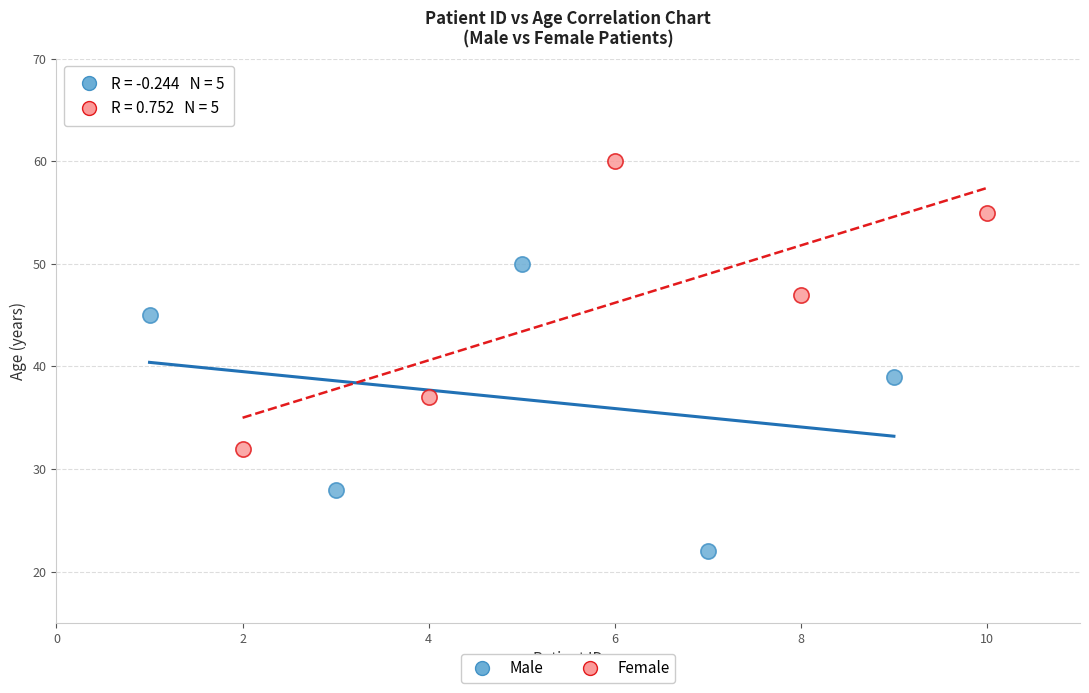

Which series reaches the maximum Y coordinate?

Female